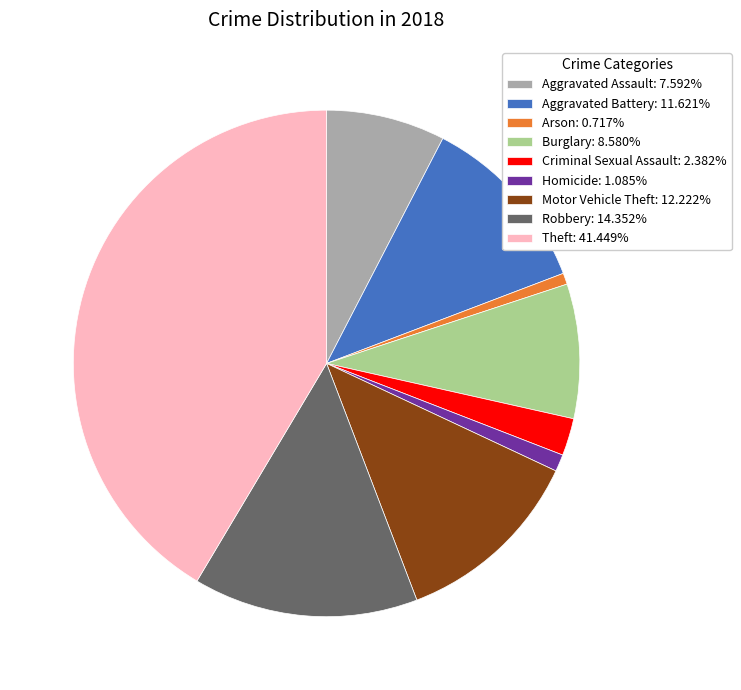

Do Burglary: 8.580% and Criminal Sexual Assault: 2.382% together represent more than half of the pie?

No